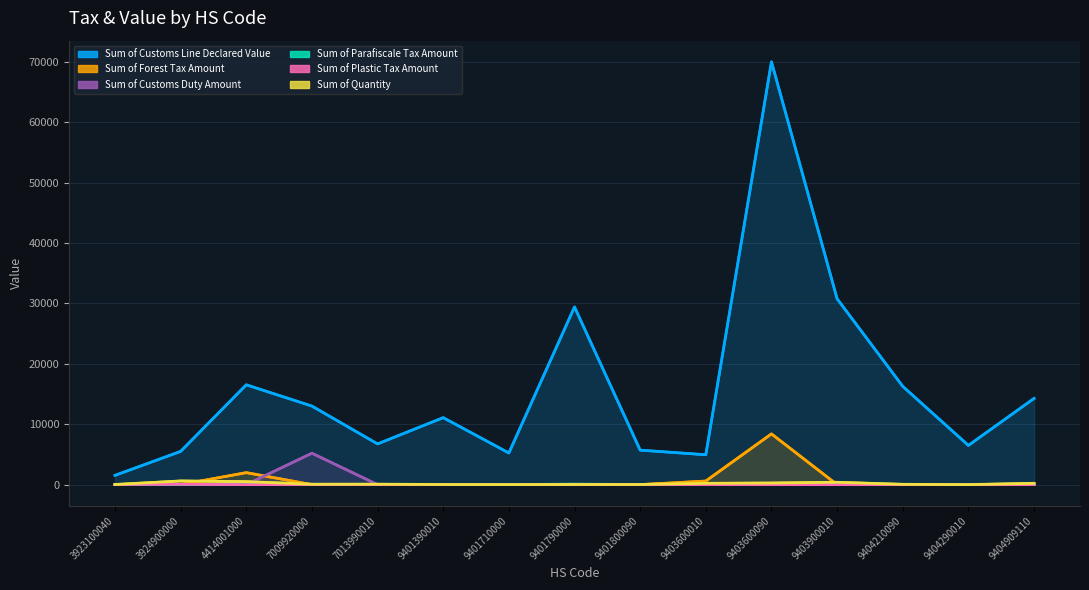

True or false: Sum of Forest Tax Amount has more than 2 points higher than both neighbors.

False